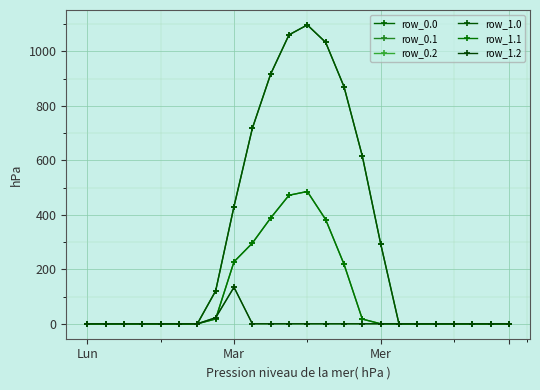

Does the chart have visible grid lines?

Yes